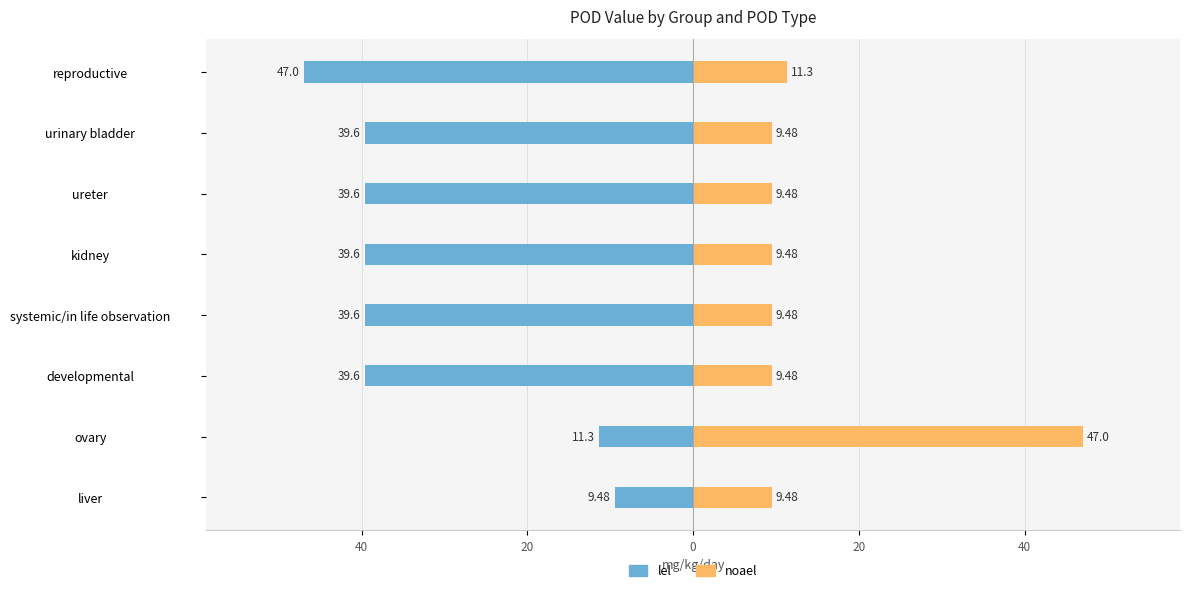

How many distinct data groups are displayed?

2